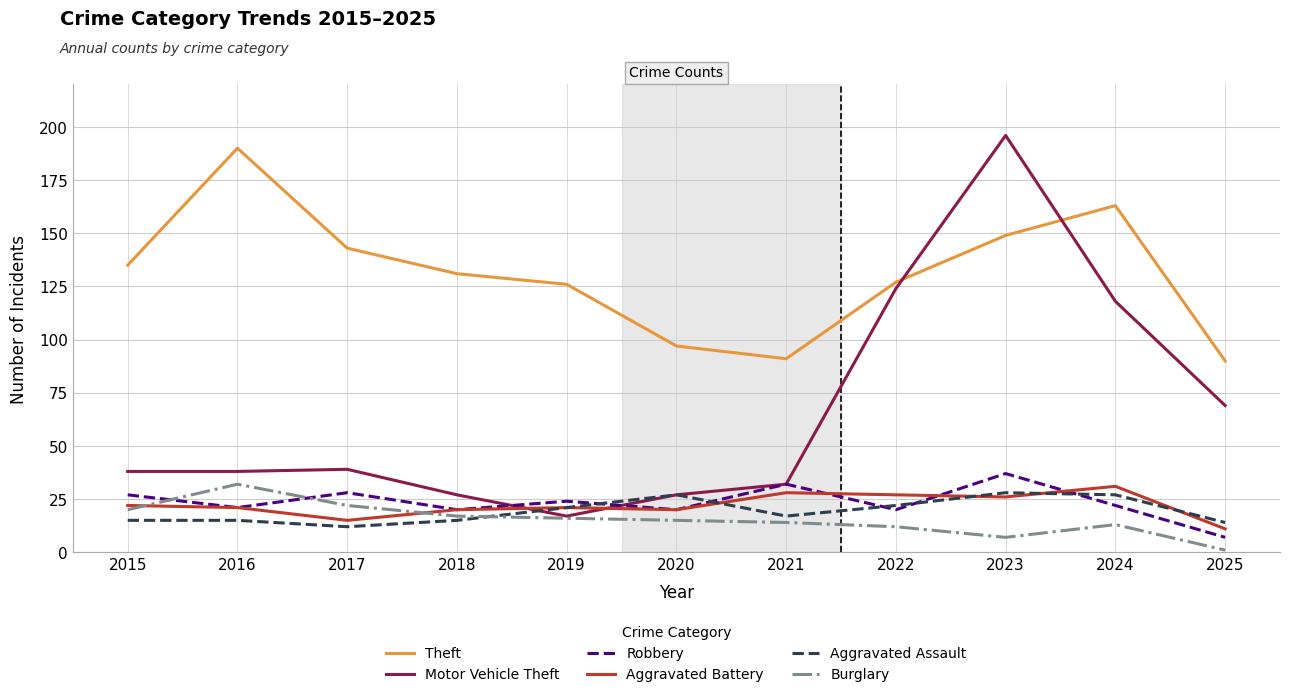

Which series ends up on top after the final intersection of Robbery and Burglary?

Robbery